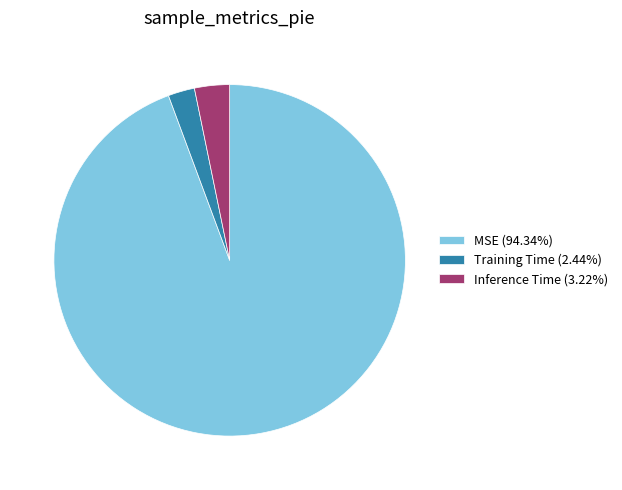

Does MSE (94.34%) represent more than half of the total?

Yes